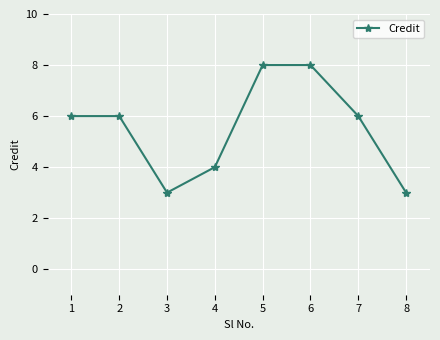

Read the value at 7.

6